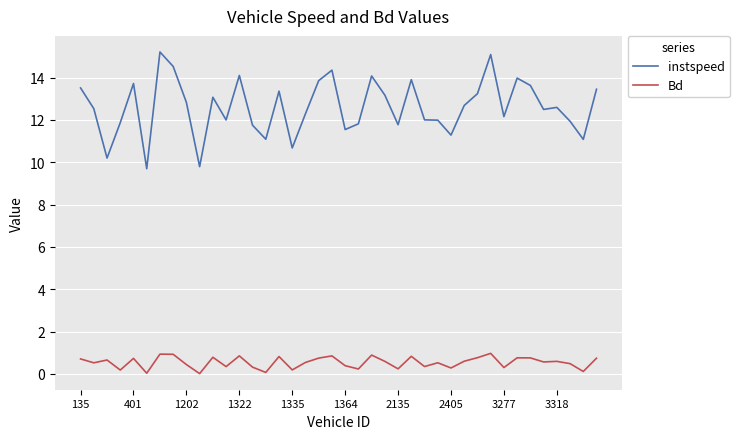

What is the minimum value for instspeed?

9.7